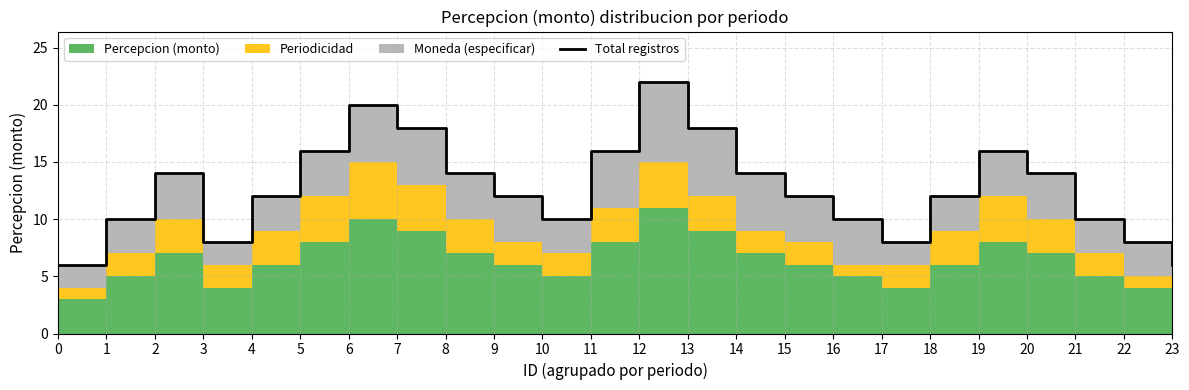

Reading left to right, list all the values displayed in this chart.

6	10	14	8	12	16	20	18	14	12	10	16	22	18	14	12	10	8	12	16	14	10	8	6